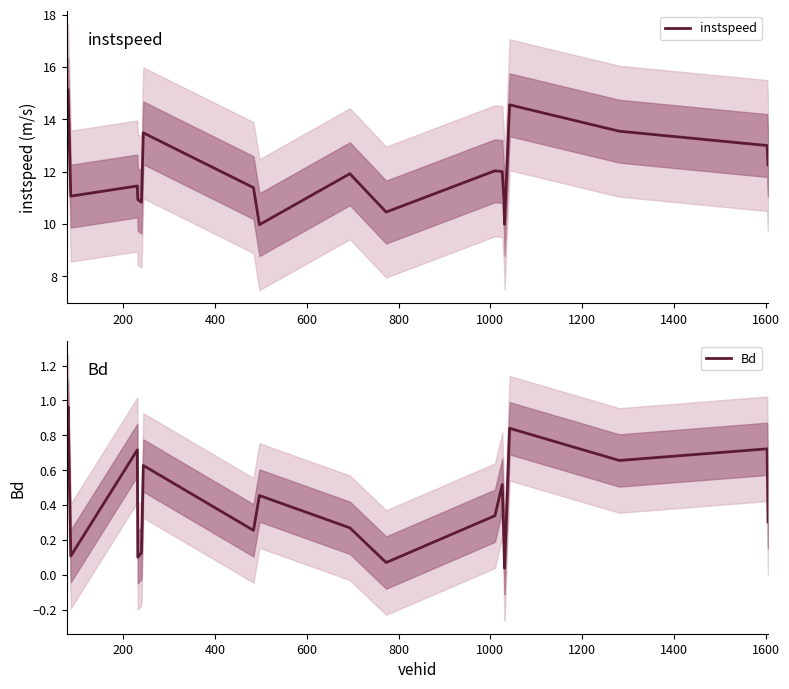

True or false: instspeed and Bd intersect in this chart.

False